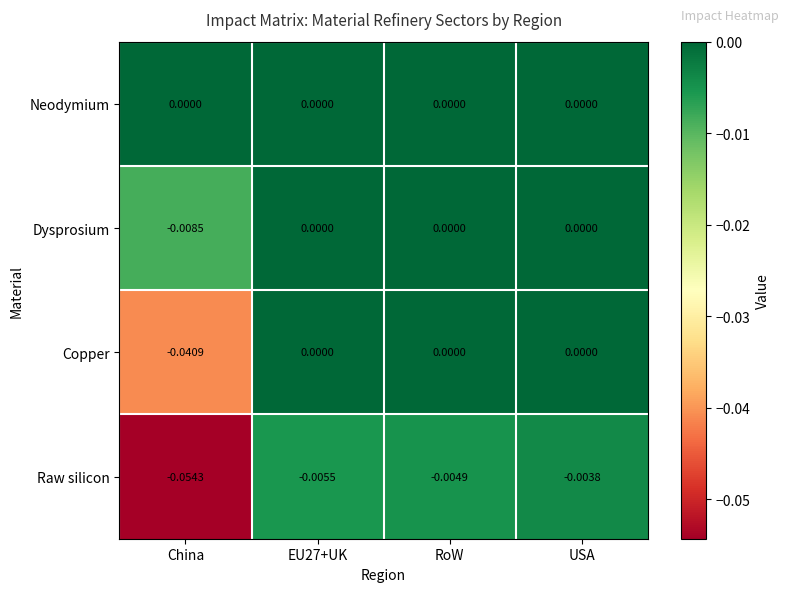

Which label corresponds to the smallest value in the chart?

China